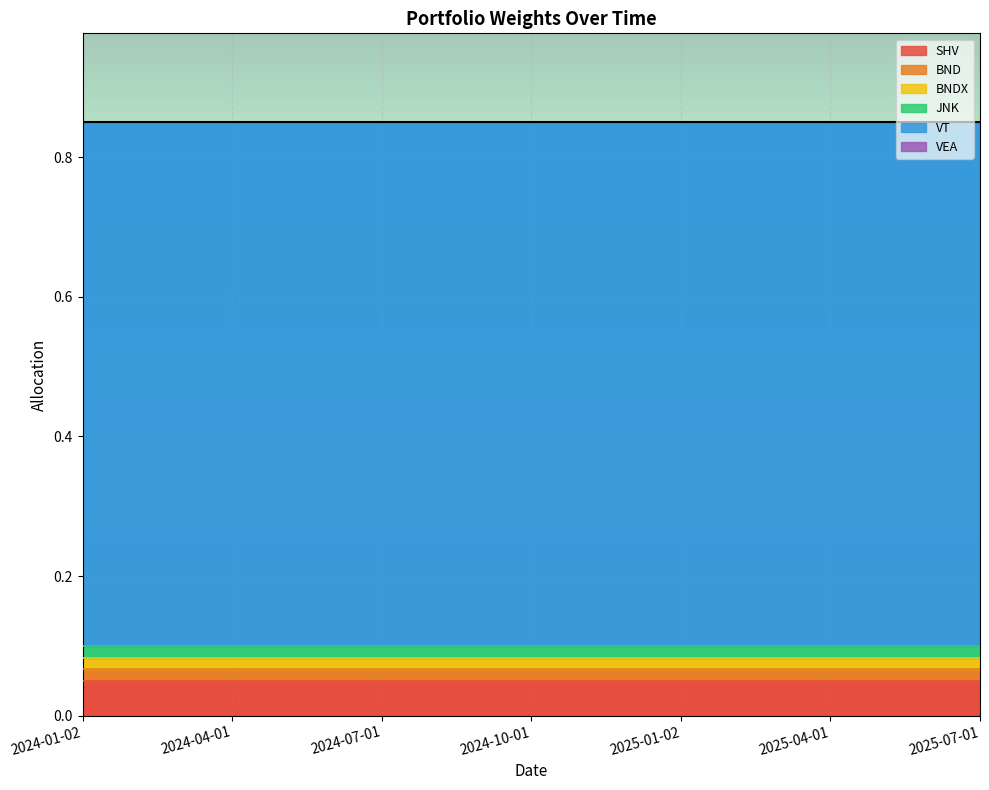

At which label is VT closest to 0?

2024-01-02